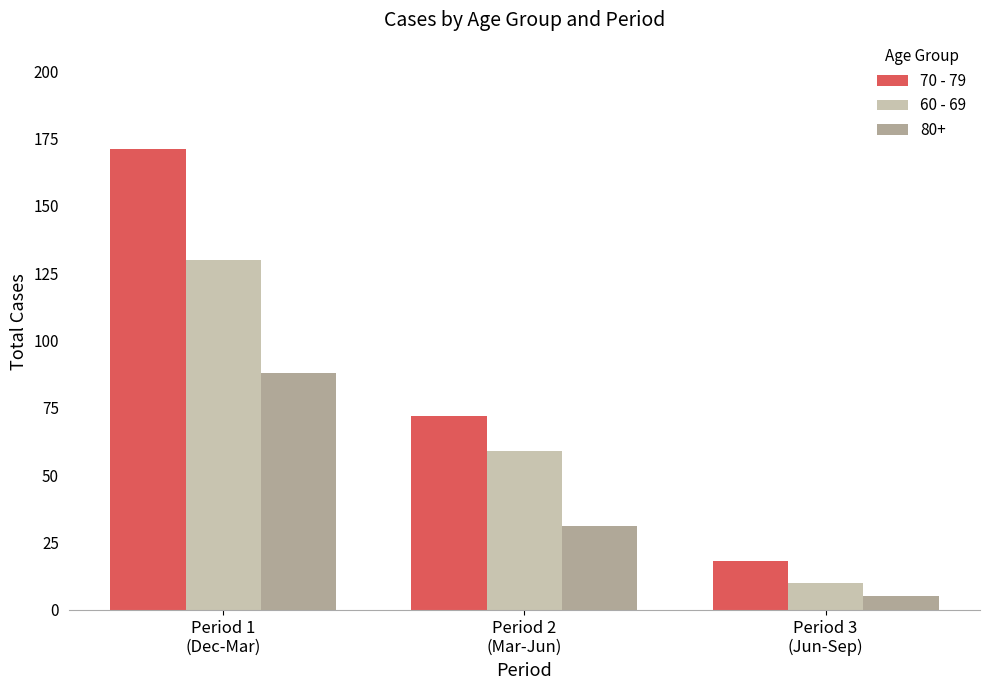

What is the label of the 2nd bar from the right?

Period 2
(Mar-Jun)